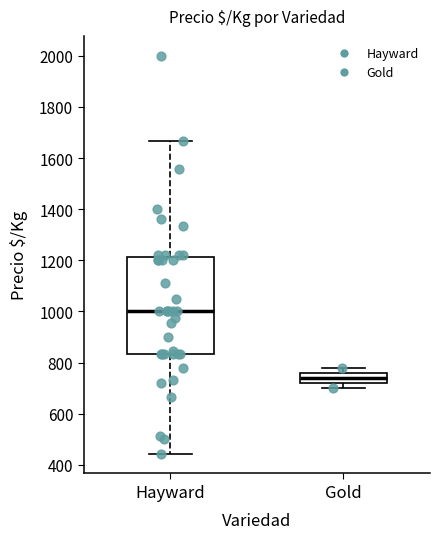

Where does the median line of the box for Gold sit on the y-axis? The values are not printed on the chart, so give them approximately, as read against the axis.

740